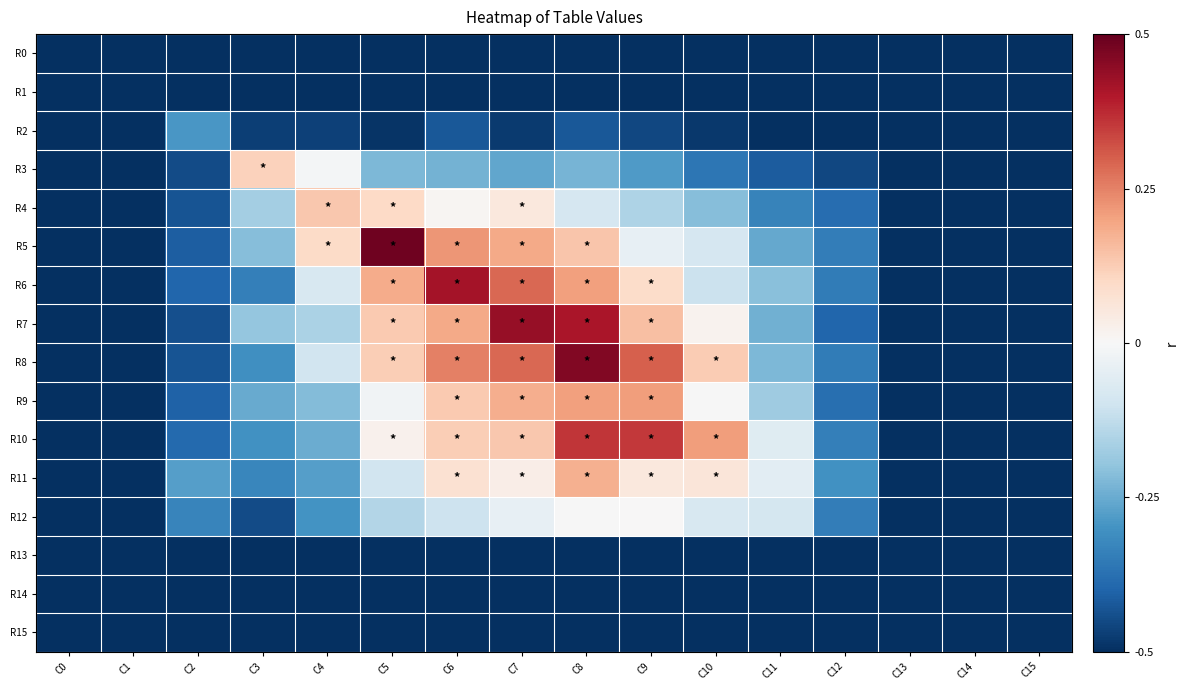

At which category is the sum across all series the highest?

C8